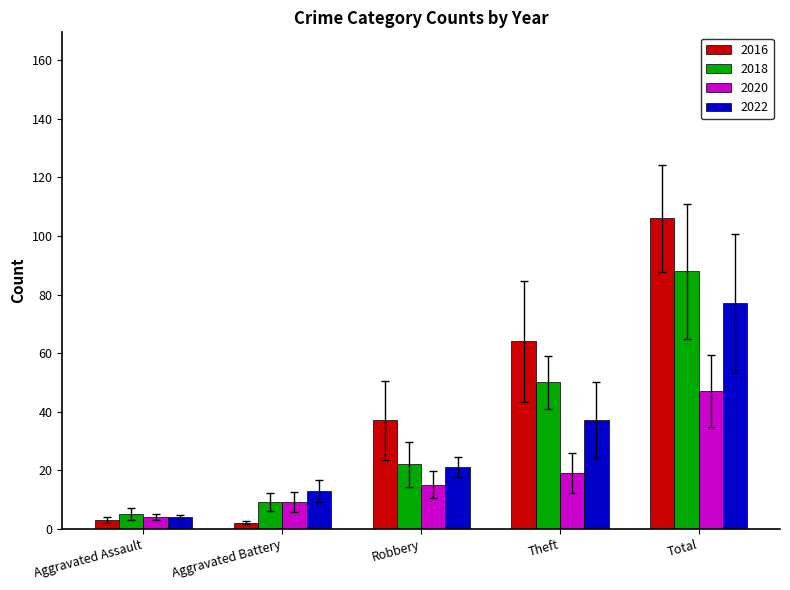

How many data points does each series have?

5